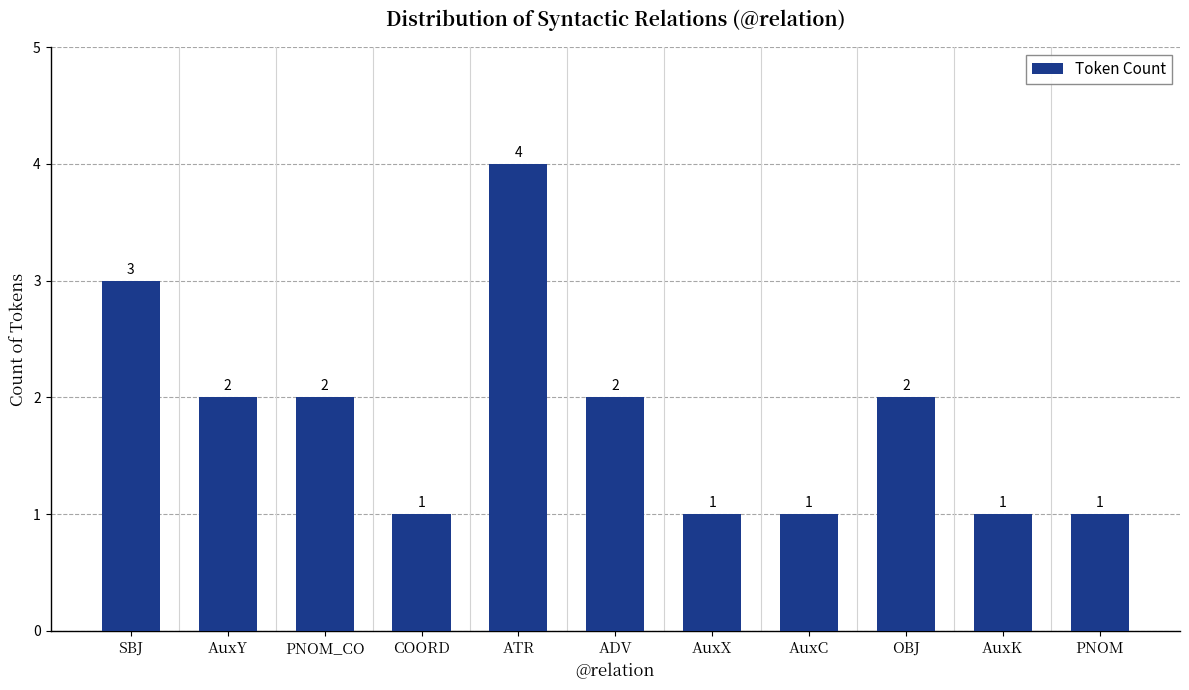

Is it true that the value at ADV is 4?

False